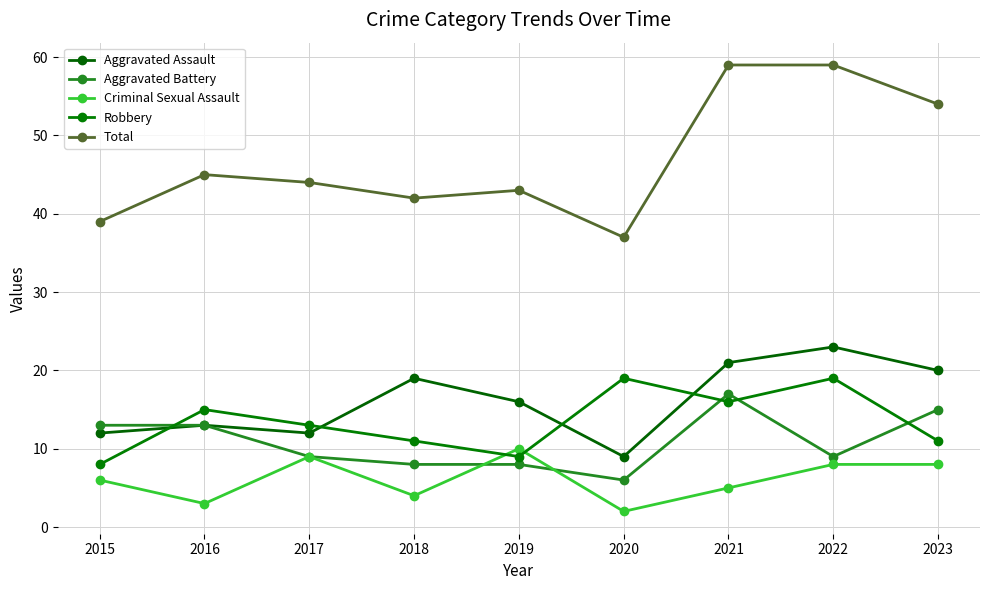

What is the difference between the maximum and minimum values in the Criminal Sexual Assault series?

8